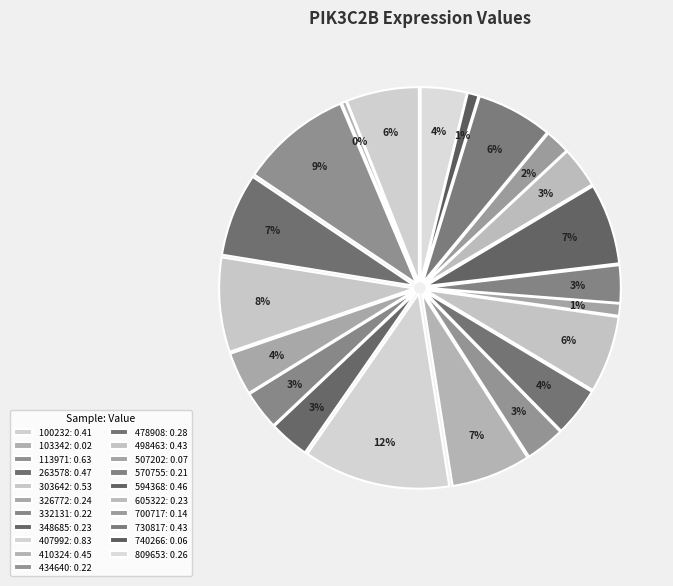

Is there any slice that represents more than half of the pie?

No